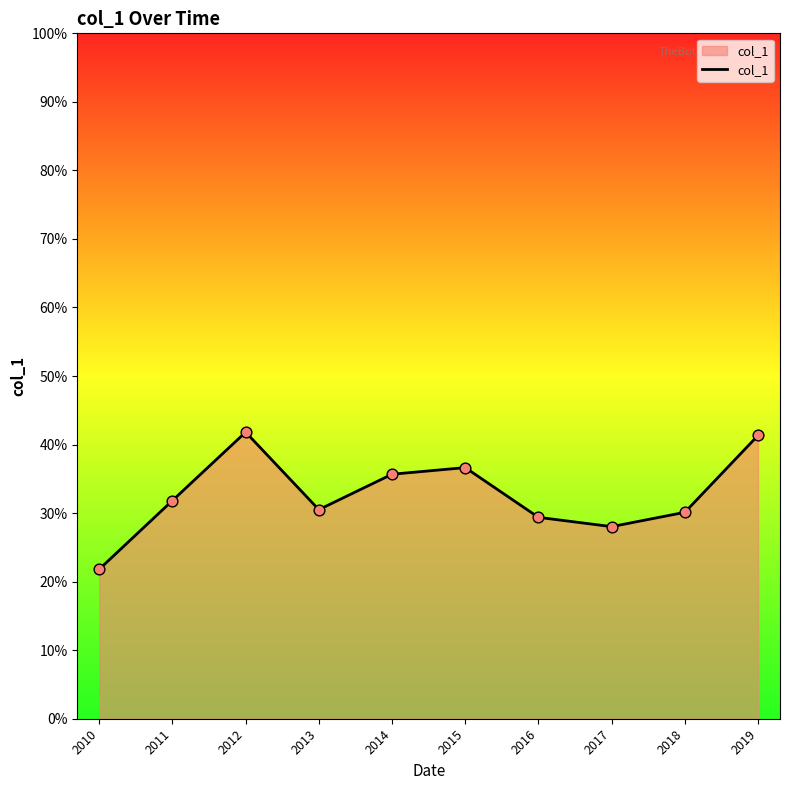

Which has a higher value, 2017 or 2015?

2015